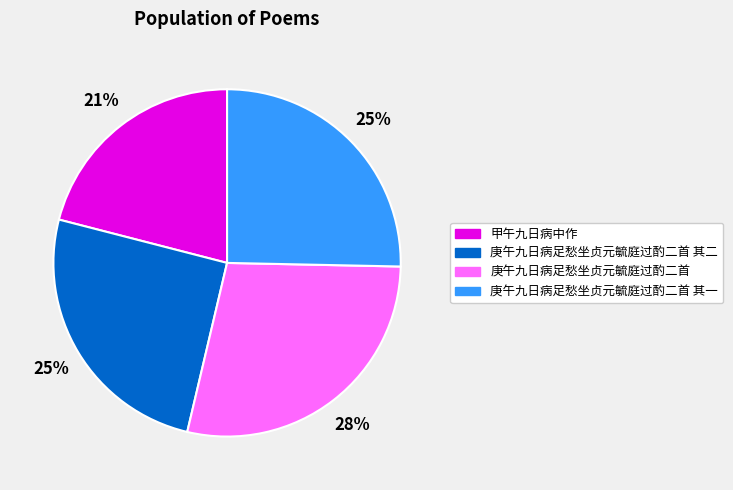

To the nearest percent, what is the average slice percentage?

25%